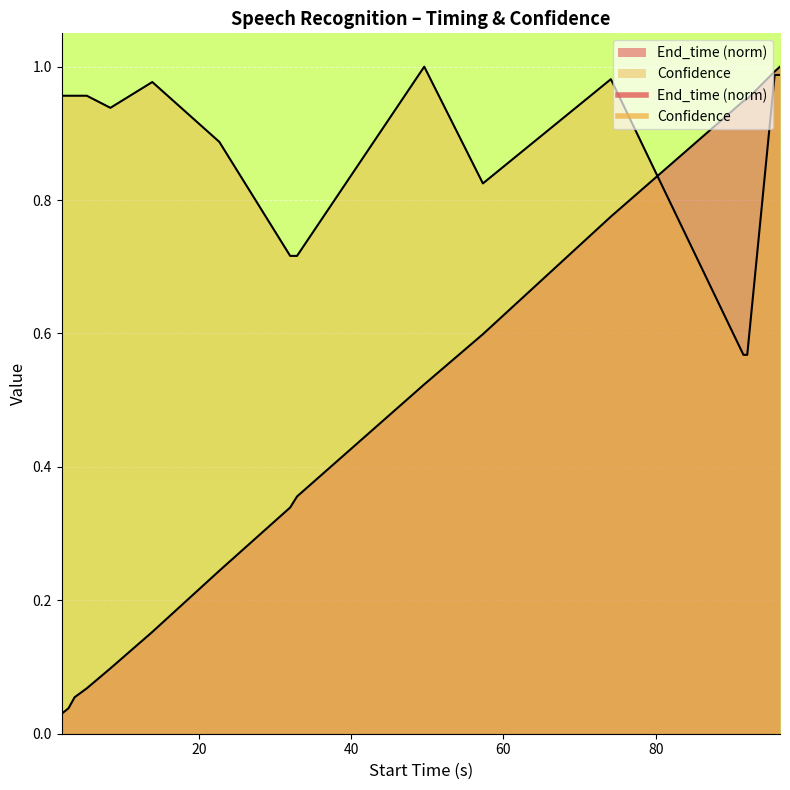

Reading left to right, transcribe all the data shown in this chart.

End_time: 2.0=0.0	2.9=0.0	3.7=0.1	5.3=0.1	8.4=0.1	13.9=0.2	22.7=0.2	32.0=0.3	32.9=0.4	49.6=0.5	57.3=0.6	74.1=0.8	91.5=0.9	92.0=1.0	95.6=1.0	96.3=1.0
Confidence: 2.0=1.0	2.9=1.0	3.7=1.0	5.3=1.0	8.4=0.9	13.9=1.0	22.7=0.9	32.0=0.7	32.9=0.7	49.6=1.0	57.3=0.8	74.1=1.0	91.5=0.6	92.0=0.6	95.6=1.0	96.3=1.0